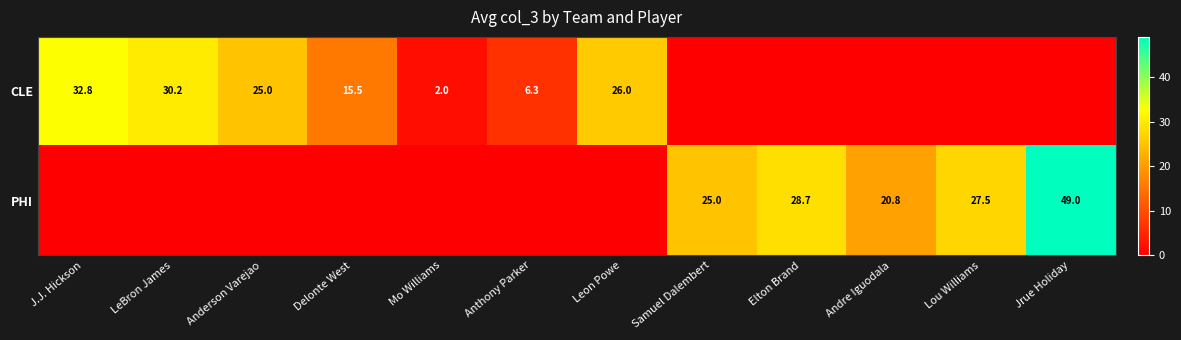

The PHI series shows 36.7 at Andre Iguodala. True or false?

False